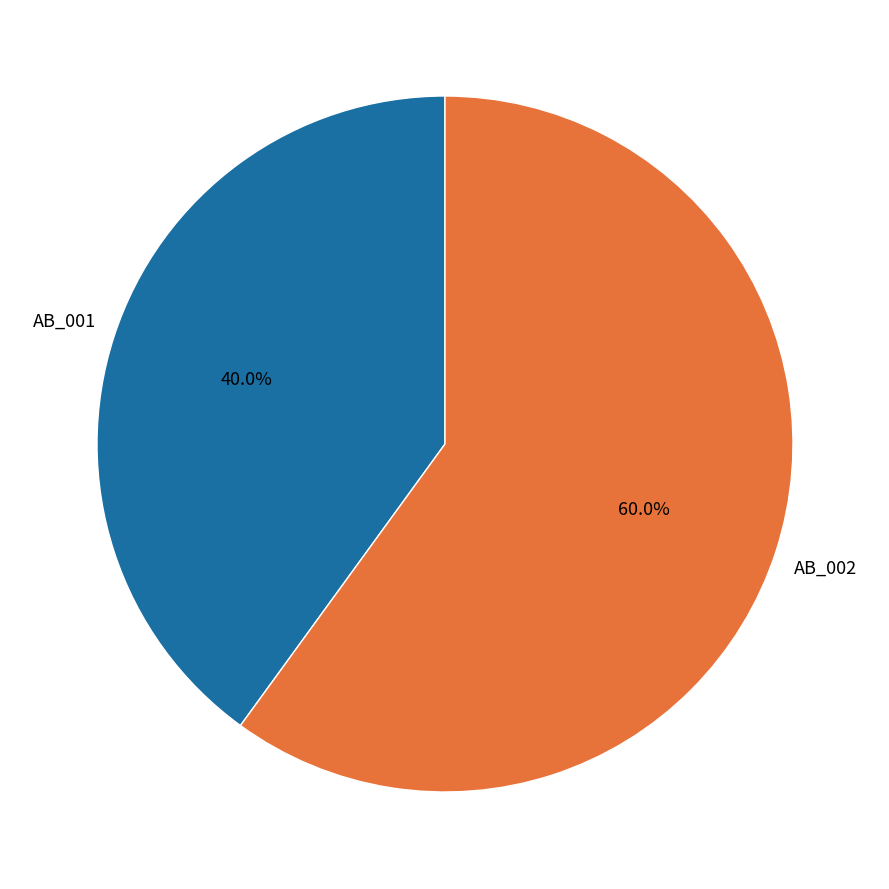

Count the number of slices in the pie.

2